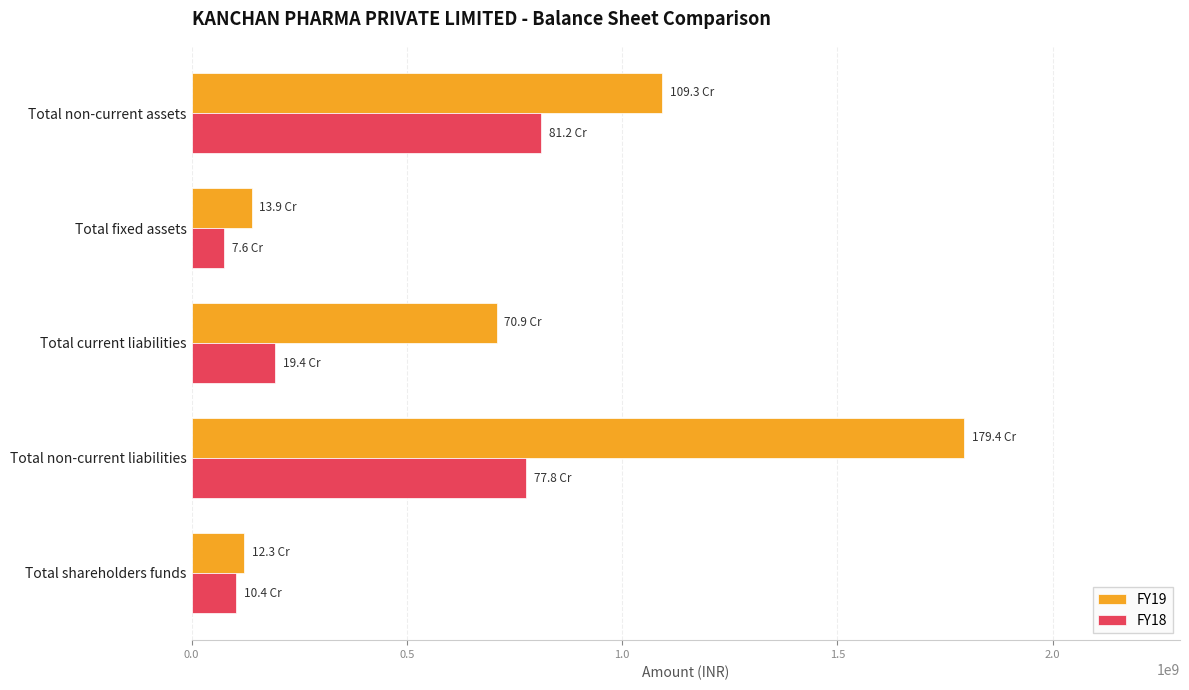

At how many categories does at least one series exceed 1126855369?

1